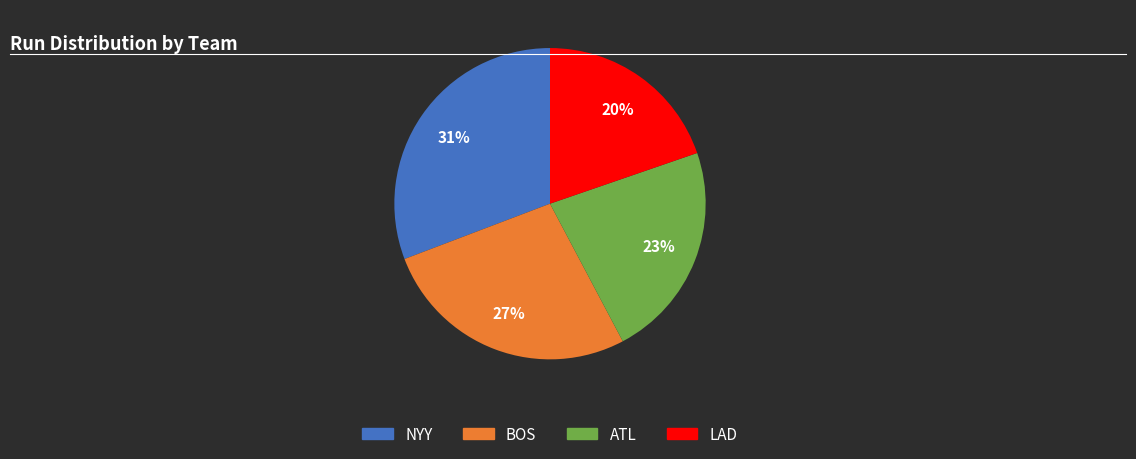

To the nearest percent, what is the difference between the largest and smallest slice percentages?

11%